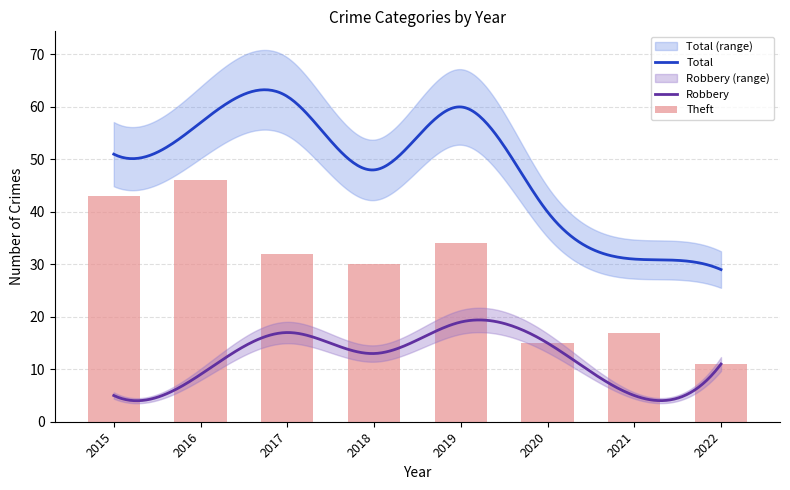

What is the approximate value of Theft at 2016, to the nearest 5?

45